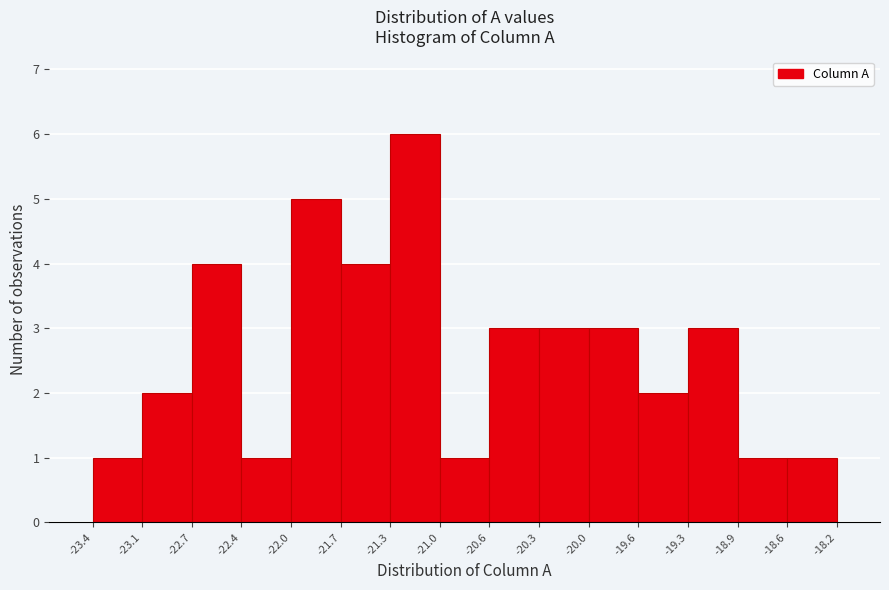

Which range on the x-axis has the tallest bar?

-21.3 to -21.0